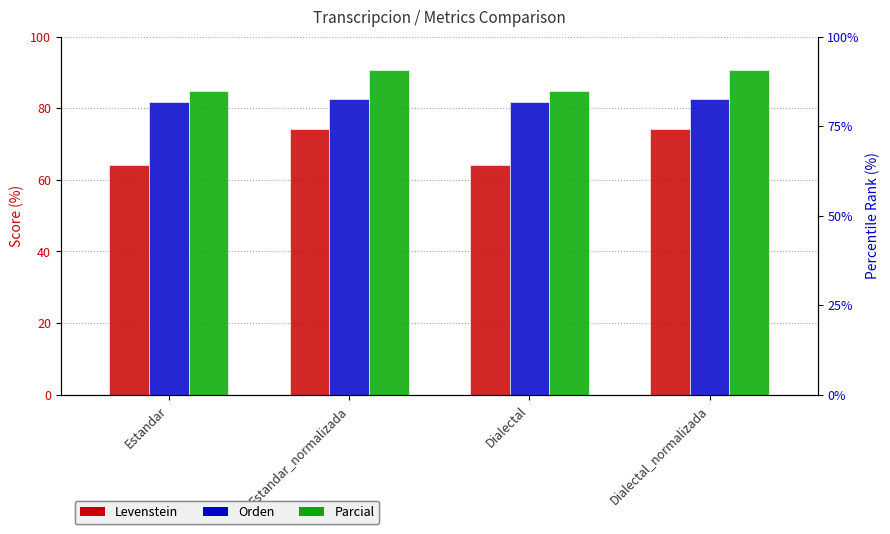

List the series in order of their peak value, highest first.

Parcial, Orden, Levenstein